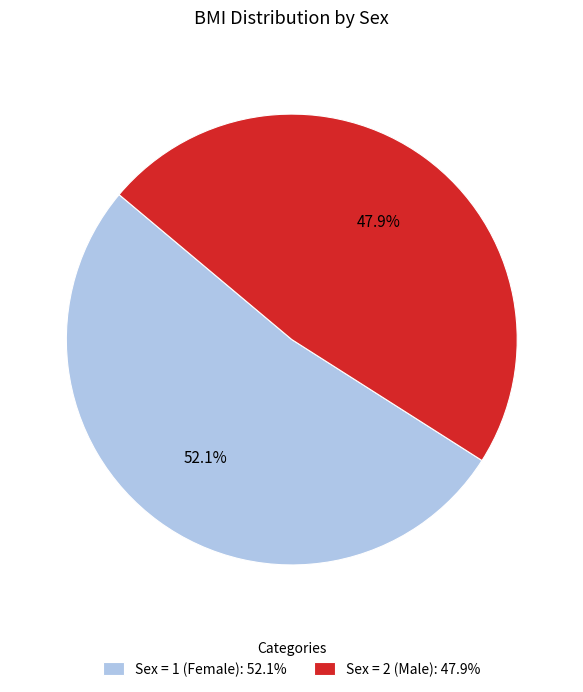

What is the largest slice in the pie chart?

Sex = 1 (Female): 52.1%